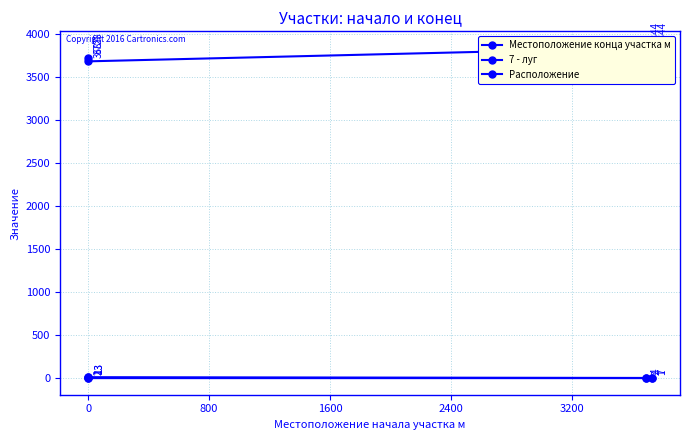

Is it true that Местоположение конца участка м equals 3687 at 0?

True